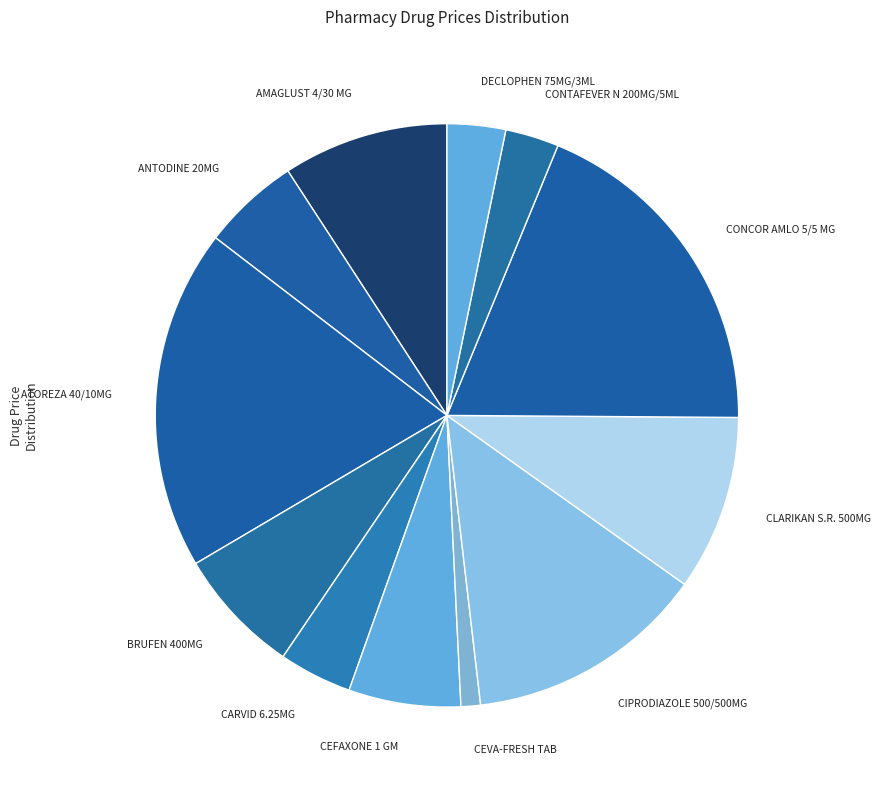

Count the number of slices in the pie.

12